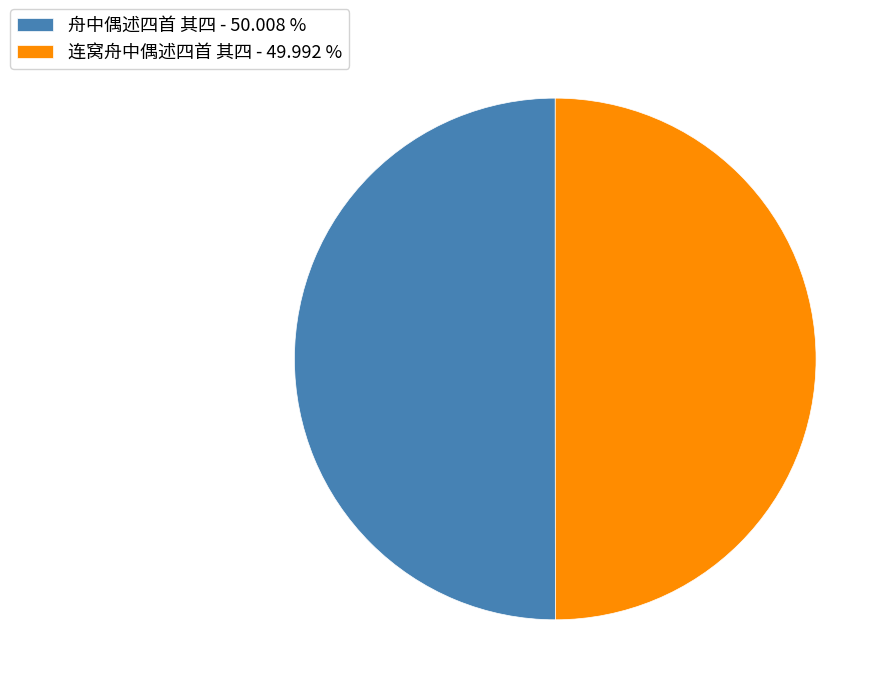

Is it true that 连窝舟中偶述四首 其四 is 50% of the pie?

True